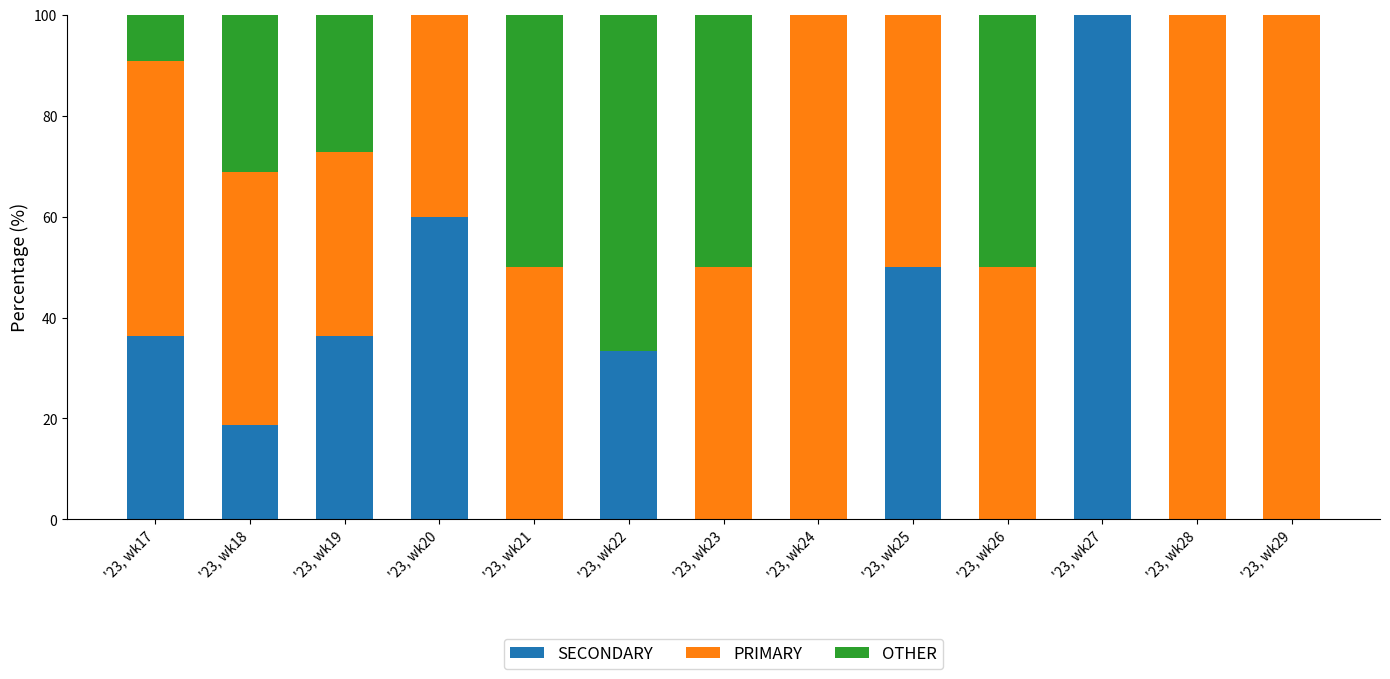

What is the total value across all series at '23, wk29?

100.0